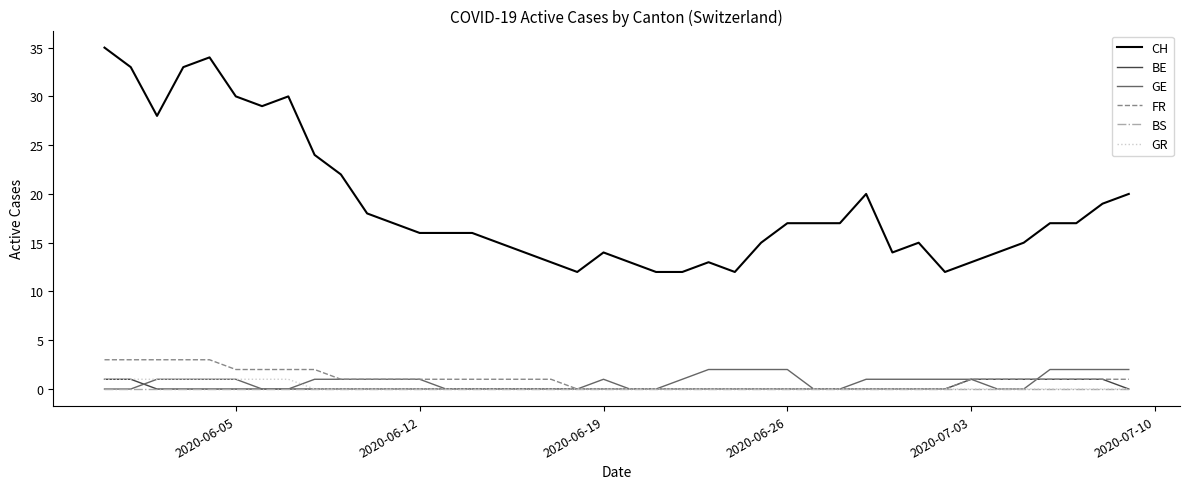

What is the difference between the maximum and minimum values in the BE series?

1